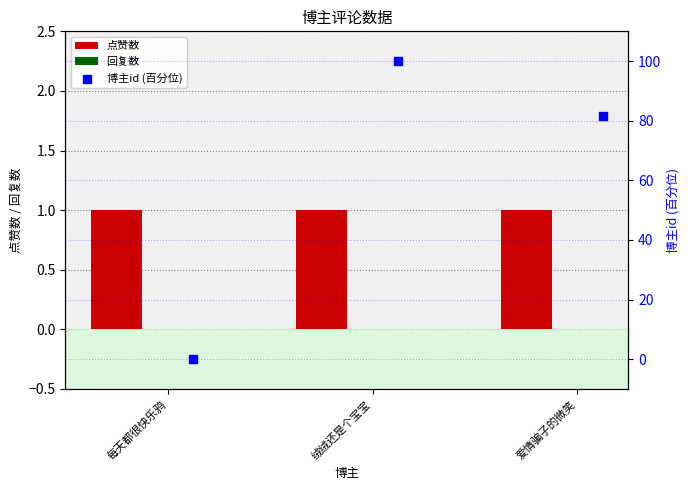

Which series contains the lowest Y value?

回复数